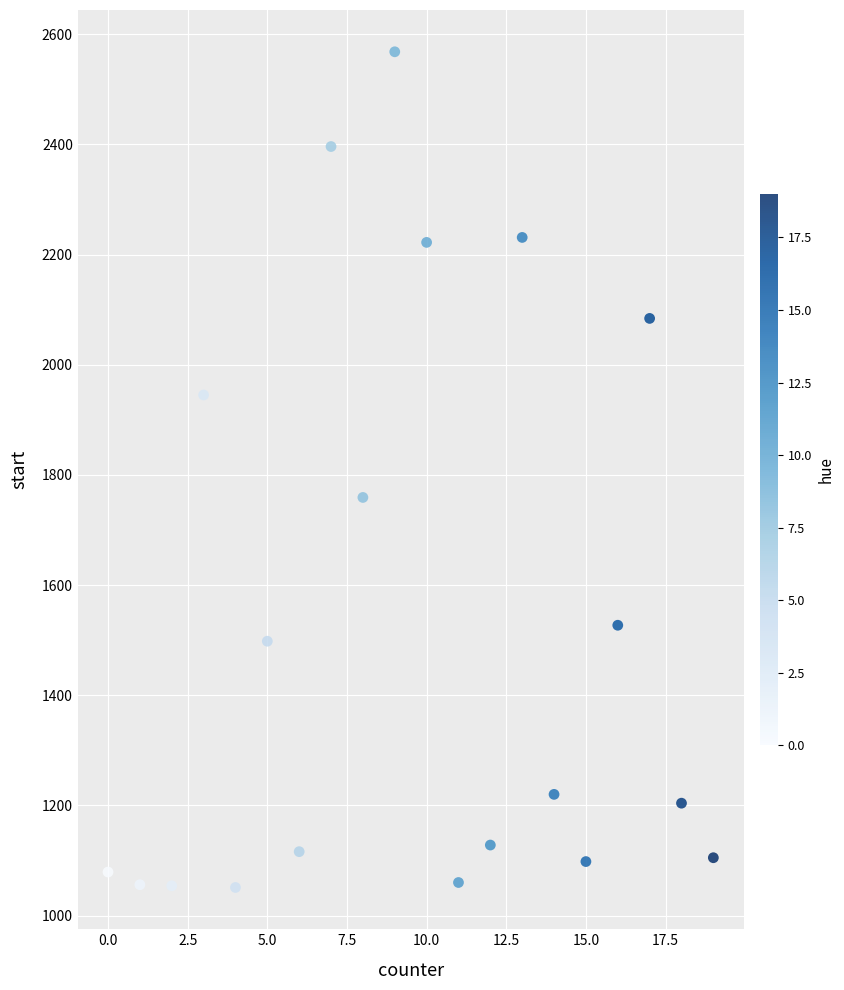

What is the range of X values (max minus min)?

19